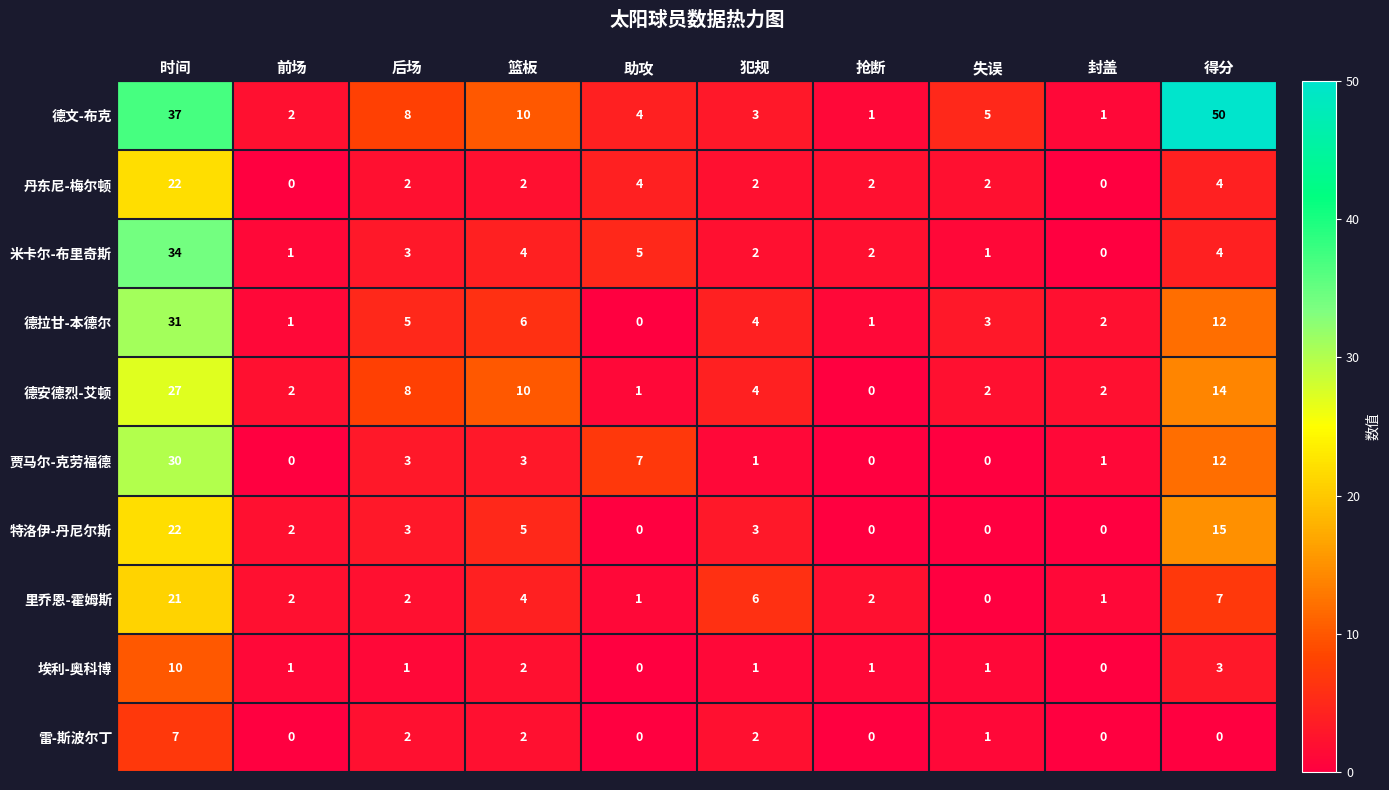

How many distinct data groups are displayed?

10